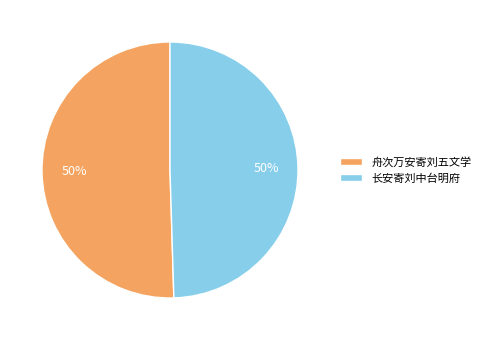

True or false: 舟次万安寄刘五文学 accounts for 57% of the total.

False